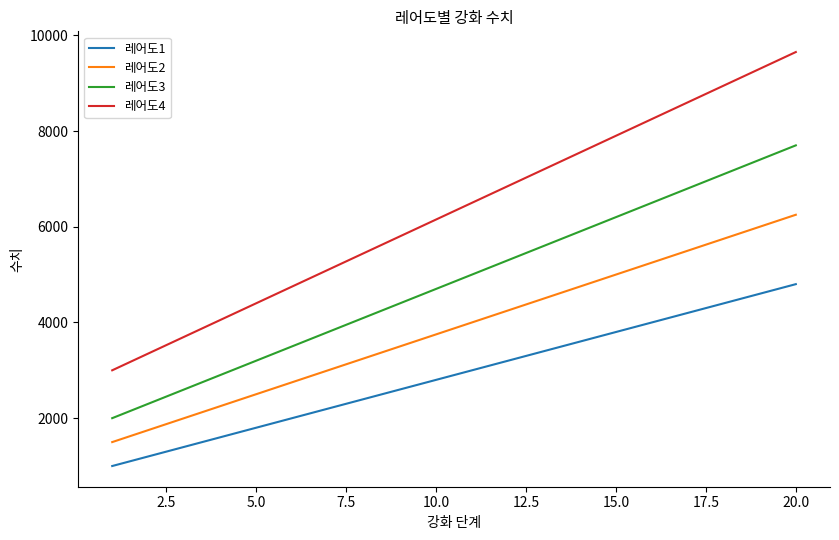

Which series has the largest total across all categories?

레어도4